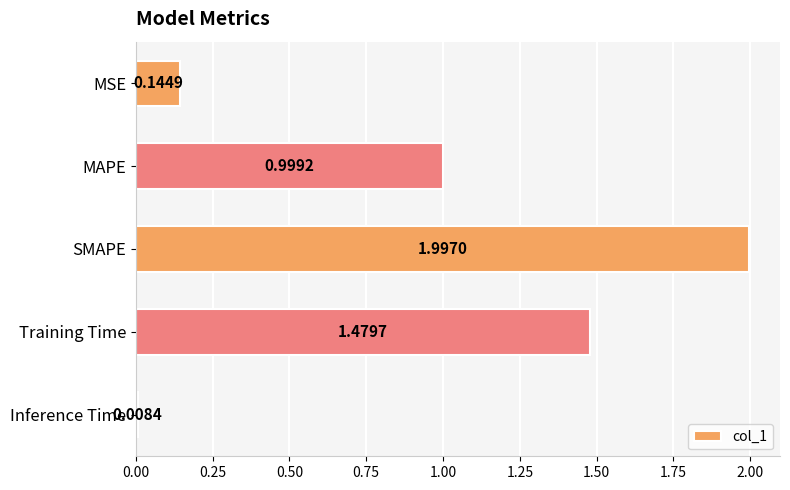

Between Training Time and Inference Time, which is larger?

Training Time